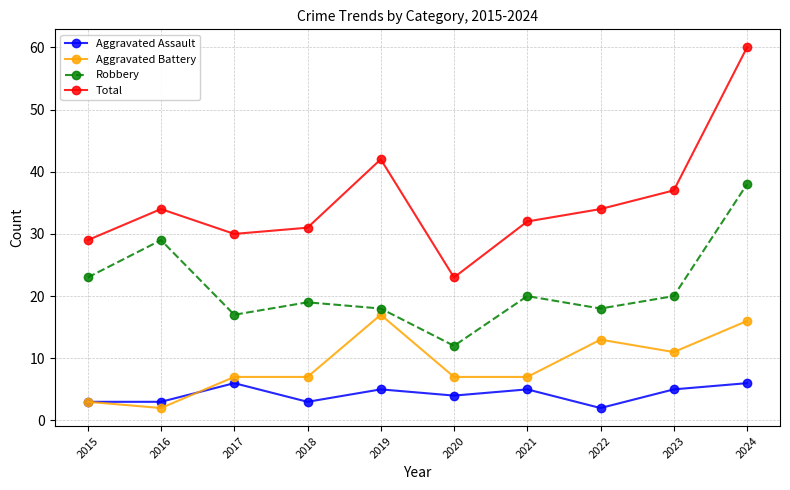

What is the highest value of the Total series?

60